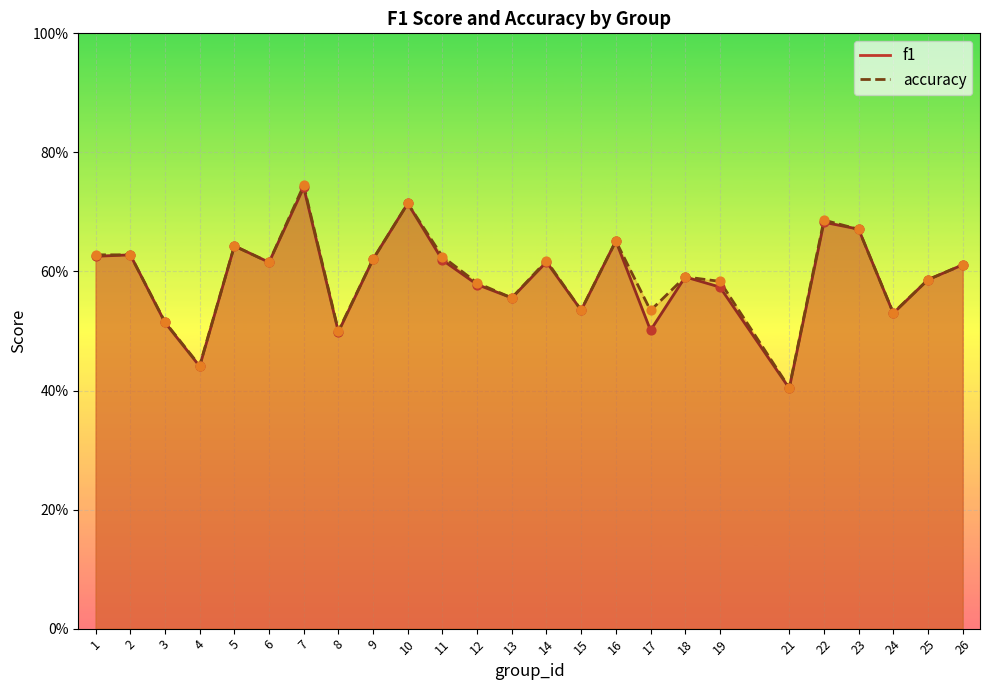

At which category is the sum across all series the highest?

7